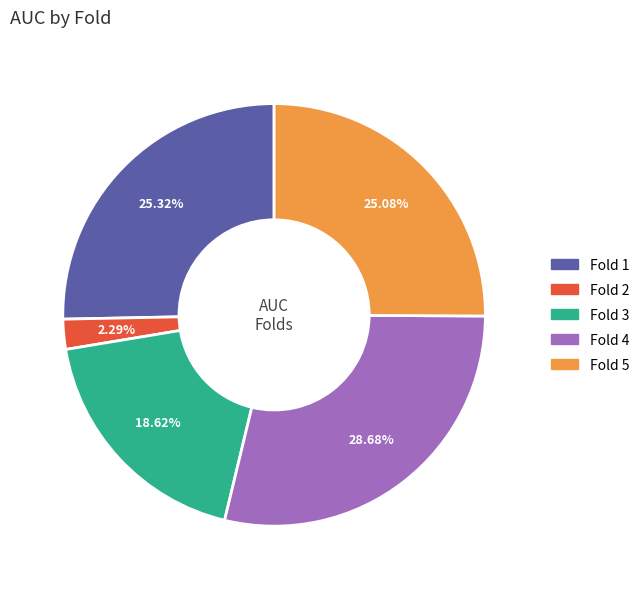

What is the total percentage of Fold 1 and Fold 4?

54.0%